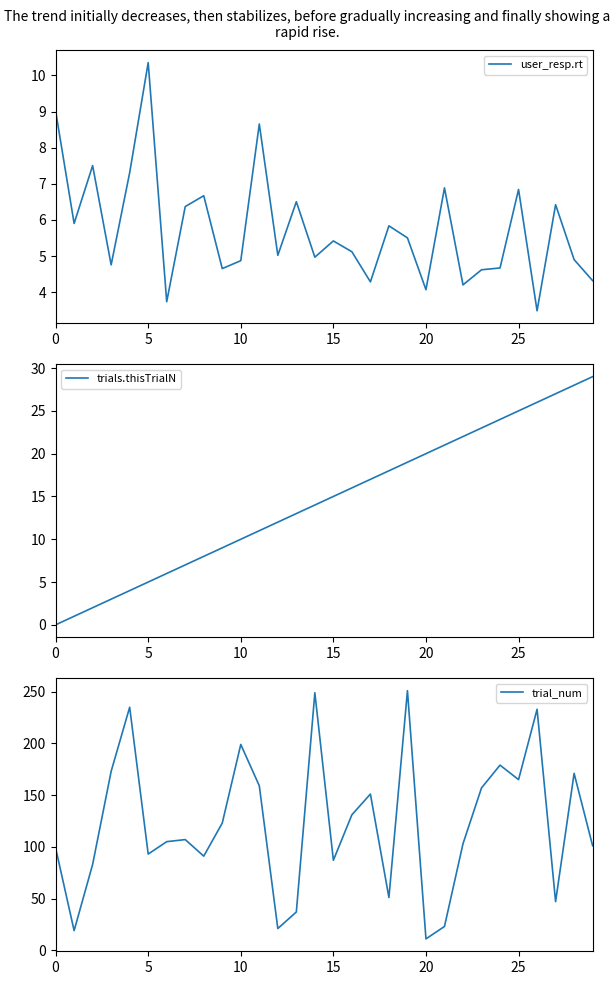

At how many categories does at least one series exceed 198?

5